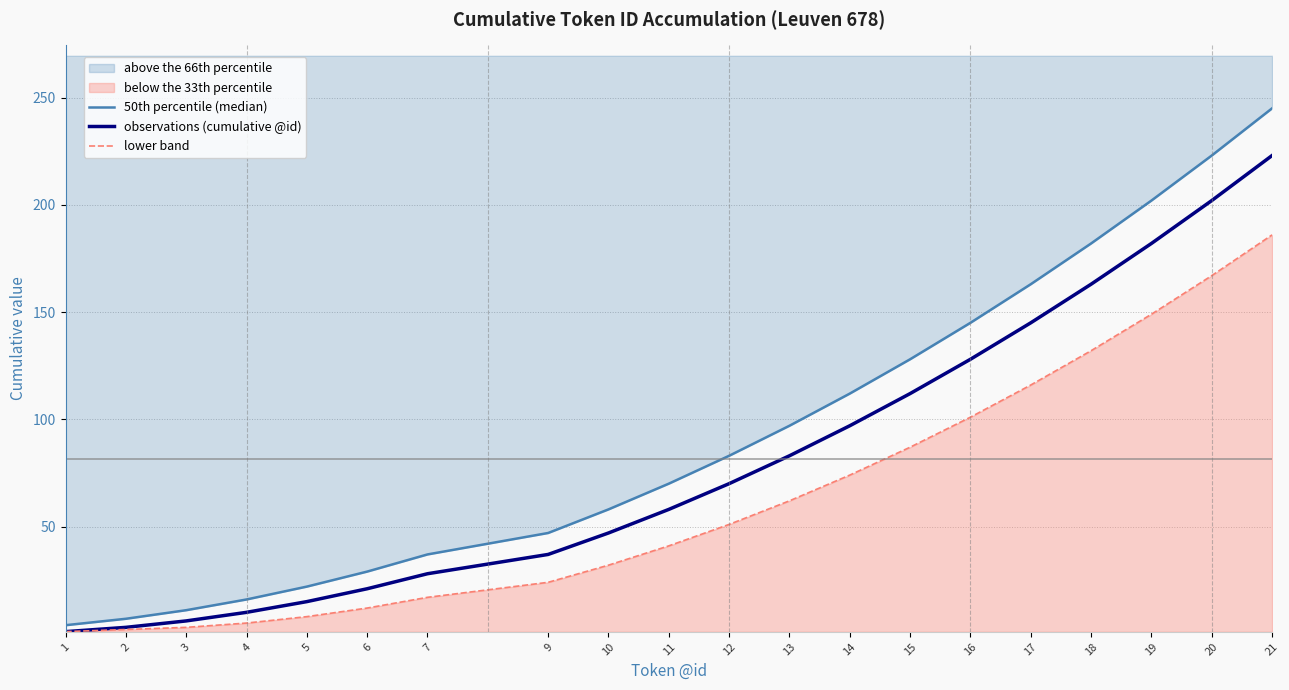

Which series has the largest range (max minus min)?

50th percentile (median)